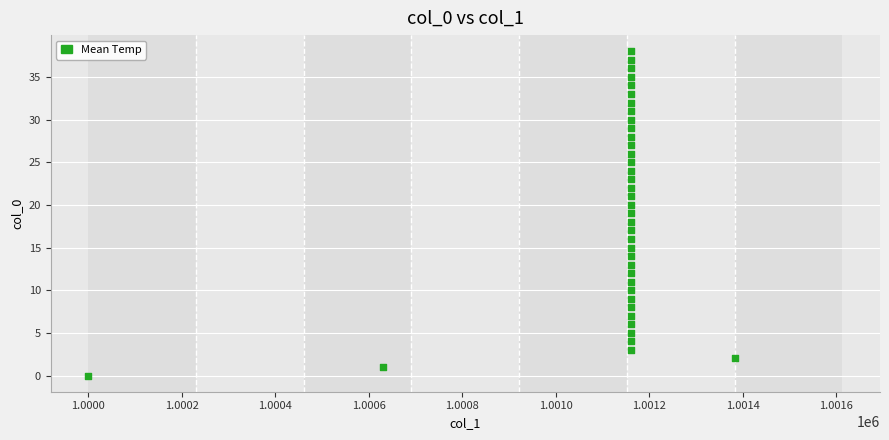

What is the range of Y values (max minus min)?

38